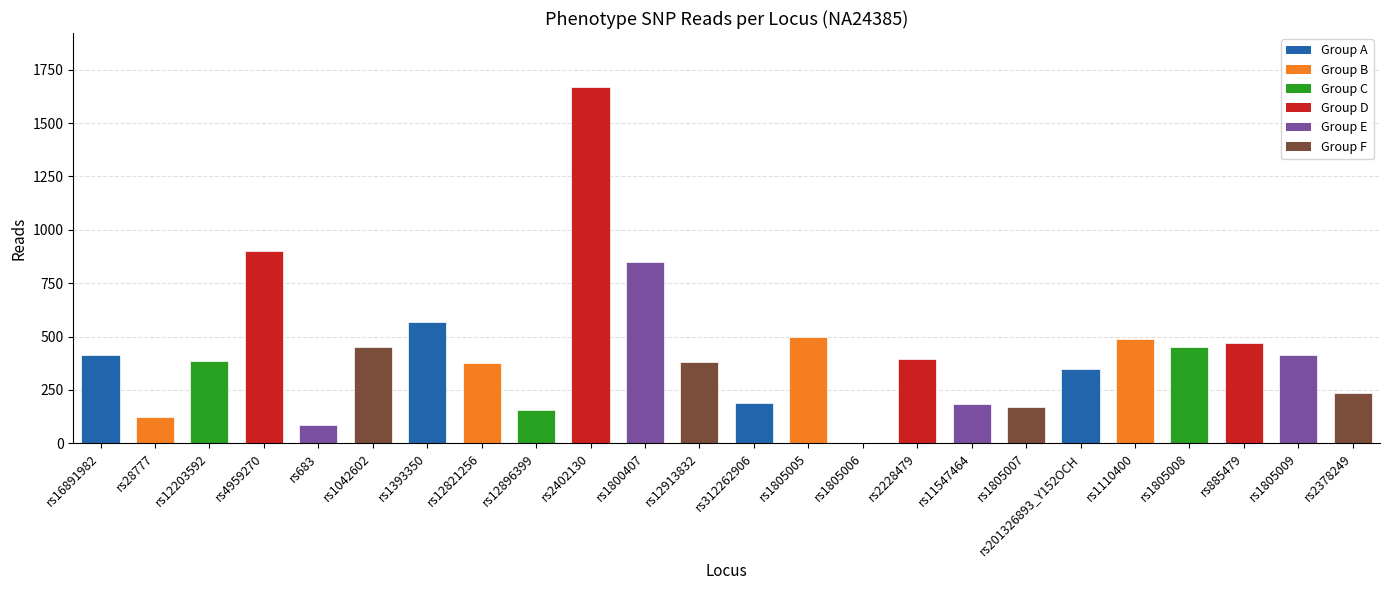

Which has a higher value, rs11547464 or rs1805006?

rs11547464